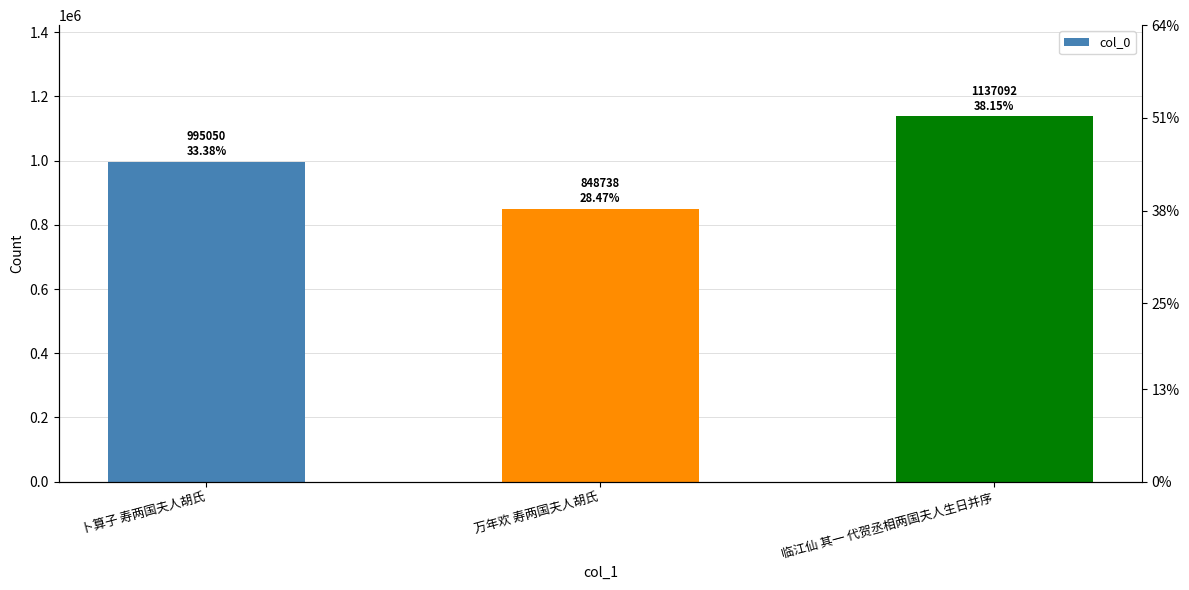

What is the maximum value shown in the chart?

1137092